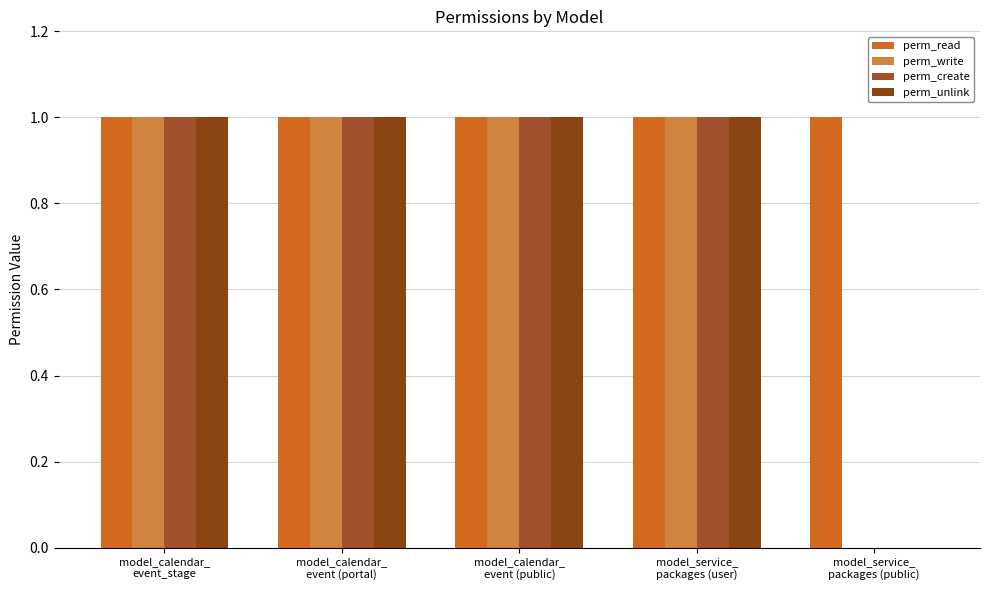

What are all the series names shown in the legend?

perm_read, perm_write, perm_create, perm_unlink